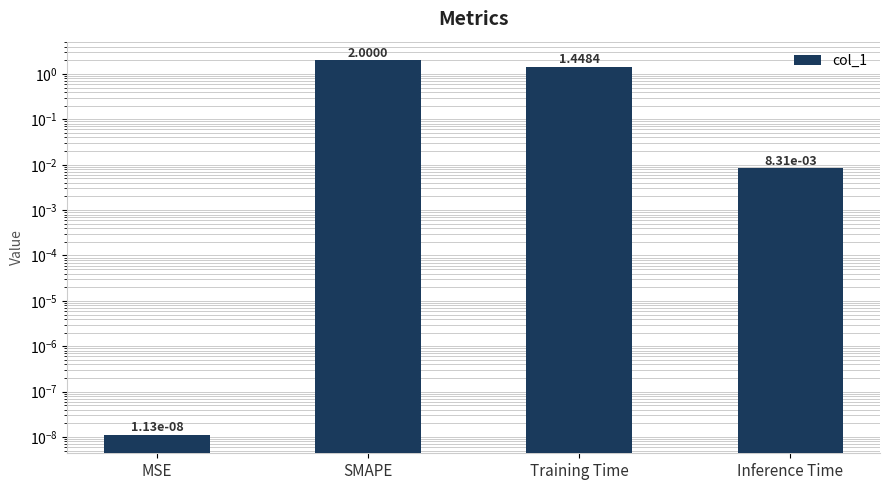

What is the label of the 4th bar from the left?

Inference Time